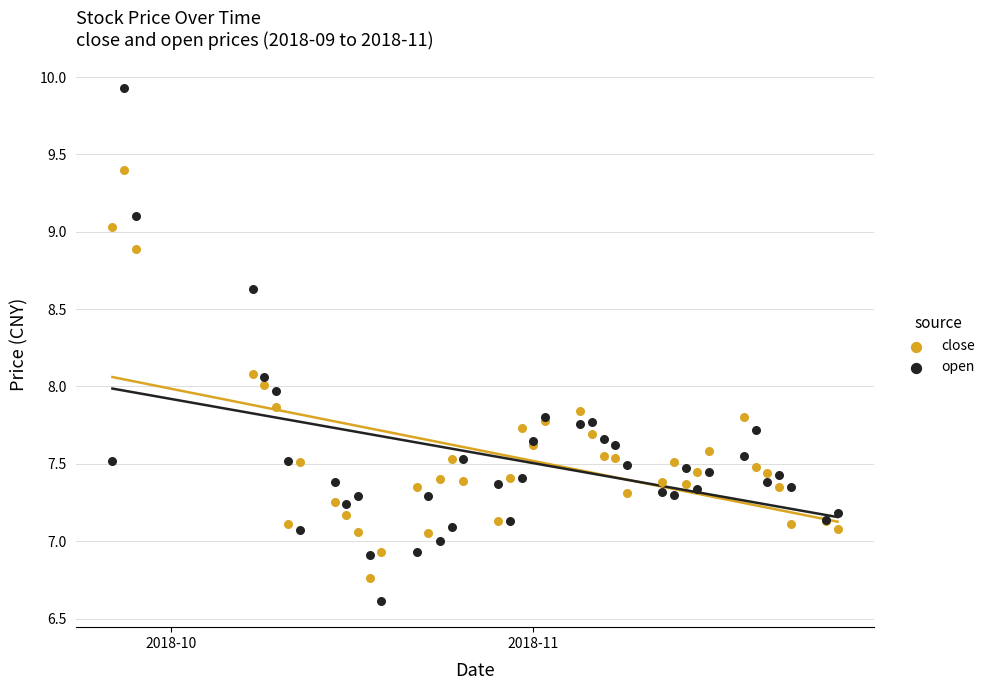

Which series contains the highest Y value?

open